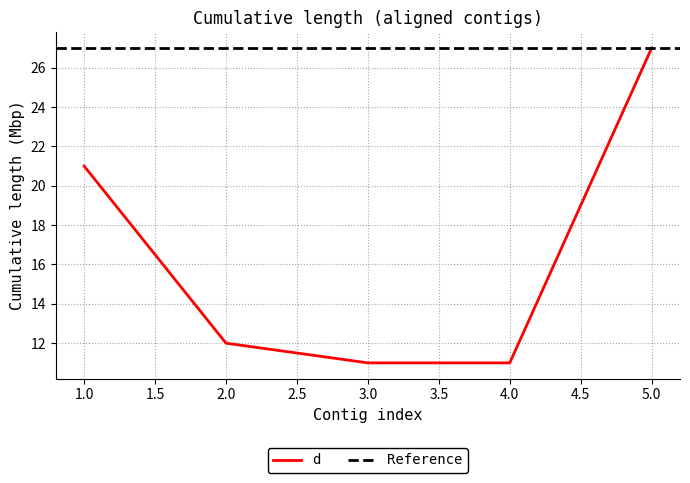

What value does the data have at 5, to the nearest 5?

25